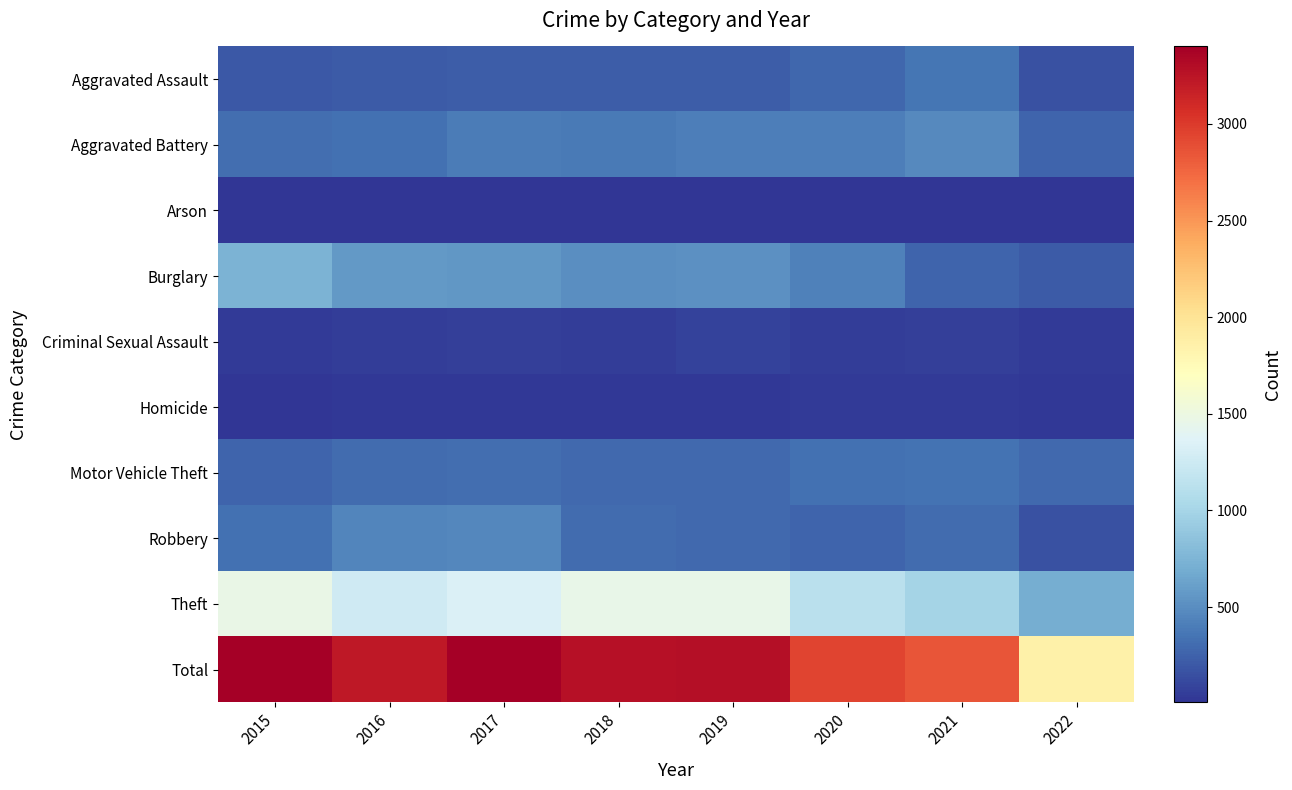

Which series has the widest spread of values?

Total